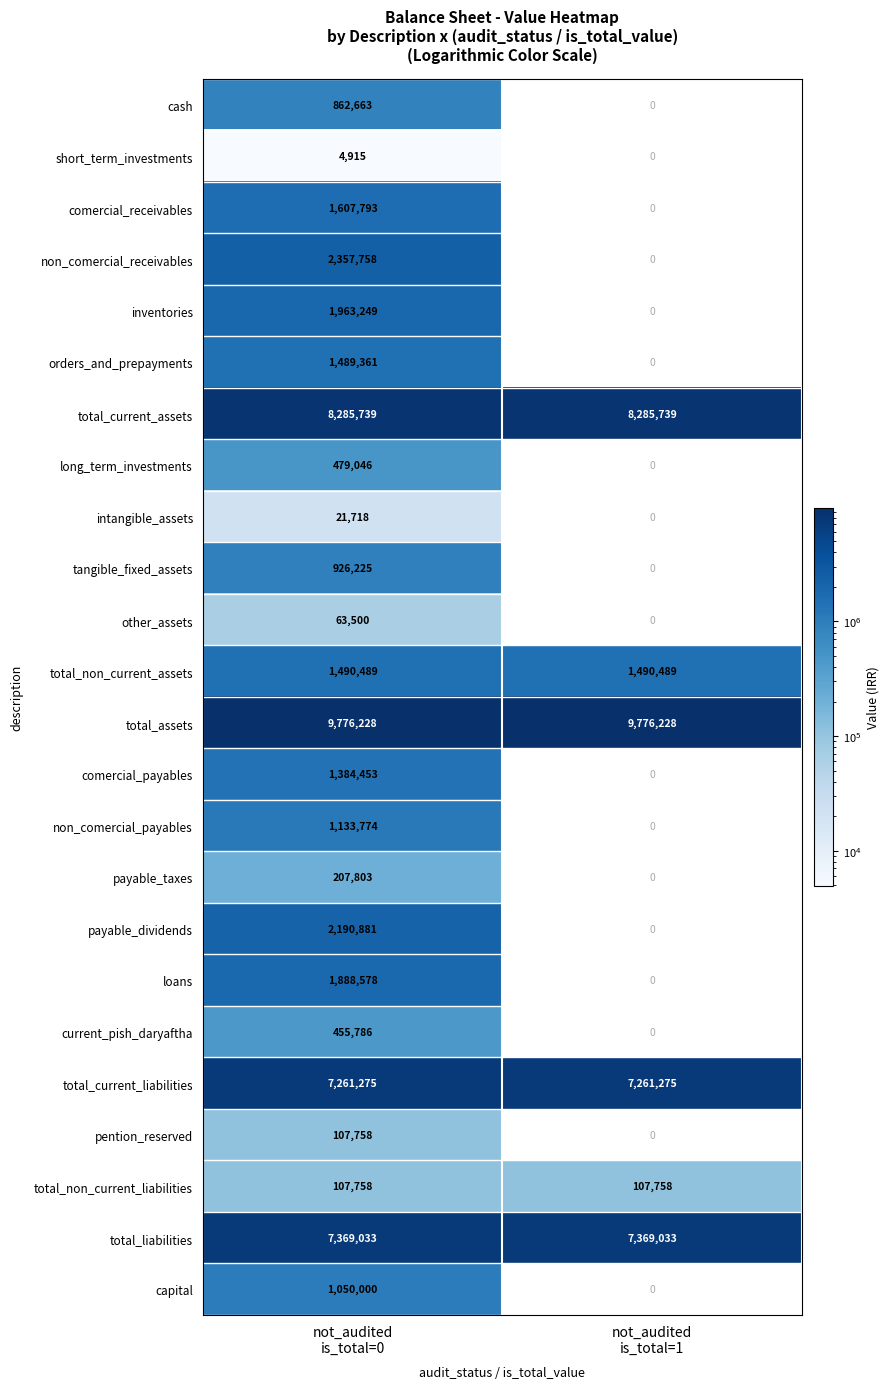

What is the lowest value of the total_assets series?

9776228